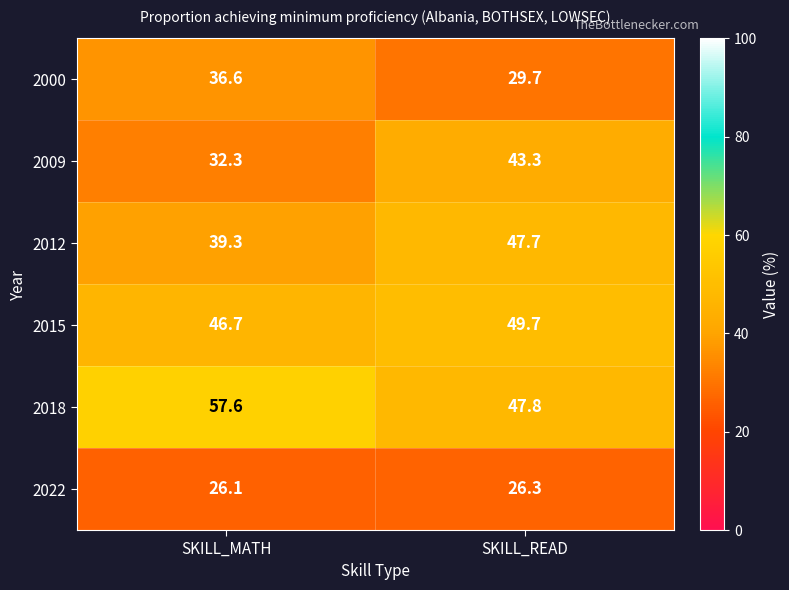

How many values in the 2012 series exceed 47?

1